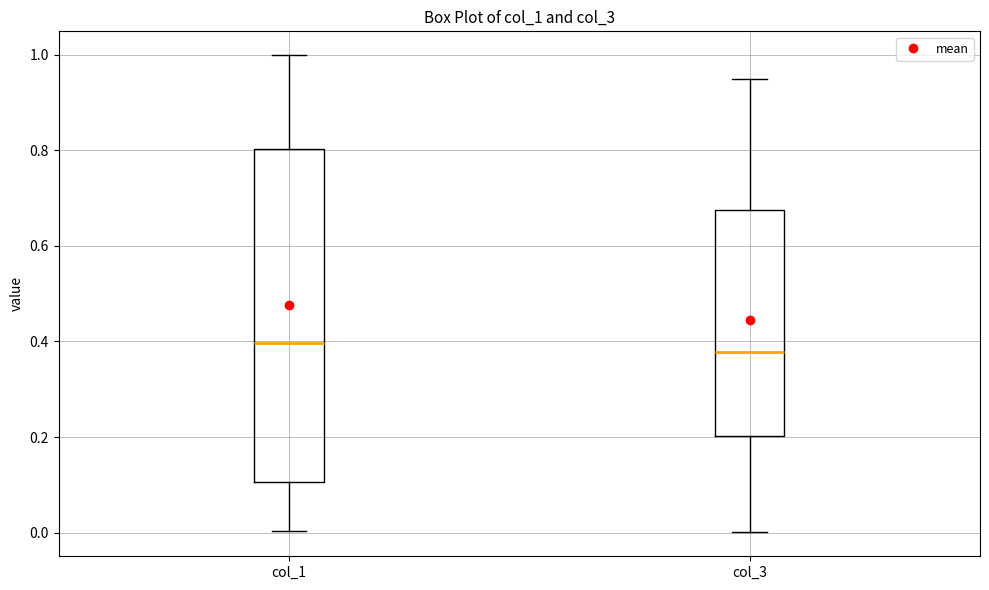

Where does the lower whisker of the box for col_1 end on the y-axis? The values are not printed on the chart, so give them approximately, as read against the axis.

0.00